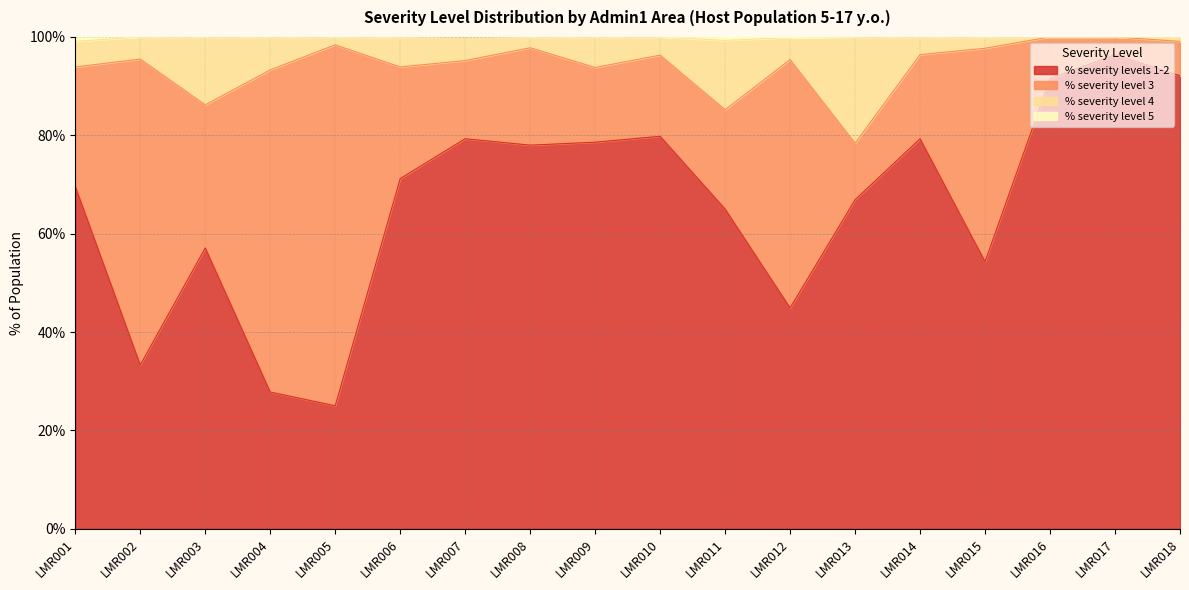

What is the total value across all series at LMR016?

100.0